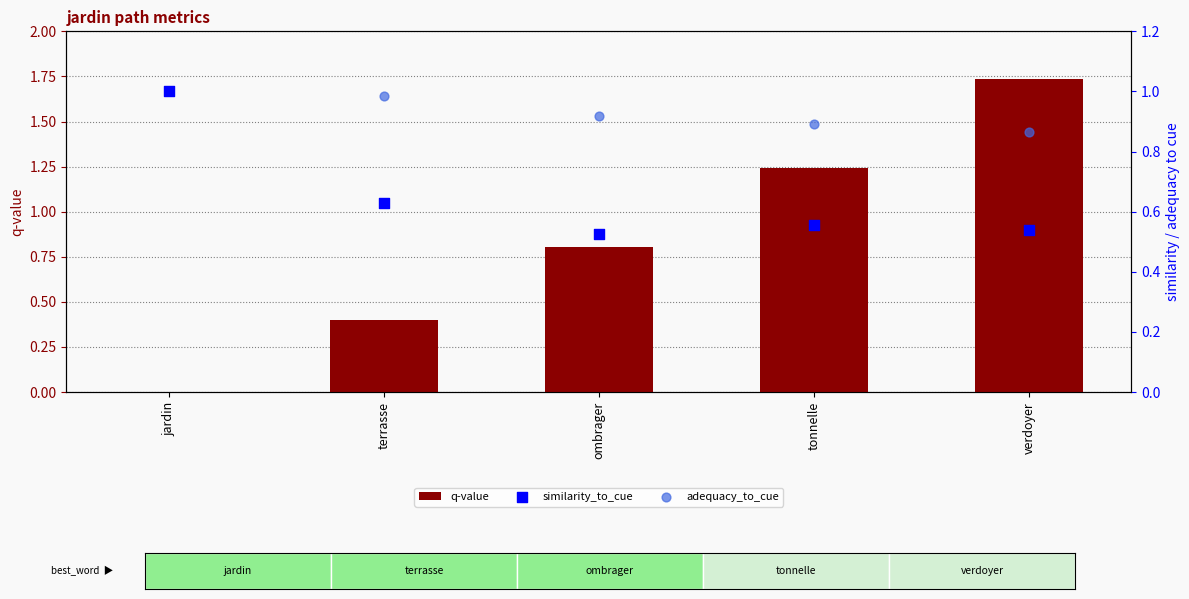

Which series has the largest total across all categories?

adequacy_to_cue